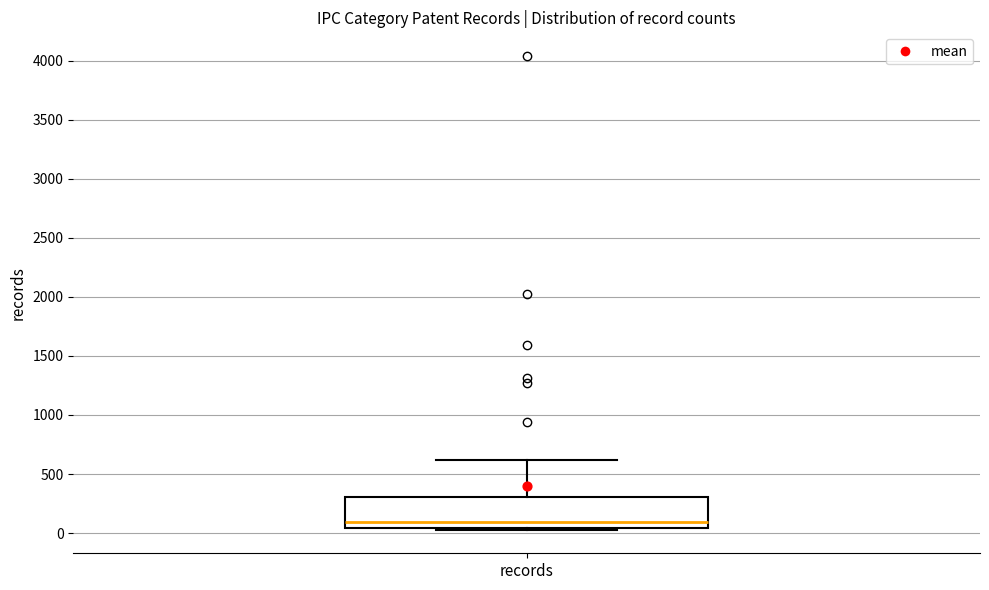

Transcribe this box plot: give where the median line is, the range the box spans, and where the two whiskers end, as read against the y-axis. The values are not printed on the chart, so give them approximately, as read against the axis.

median 100, box 50 to 300, whiskers 50 (just below the box's lower edge) to 600